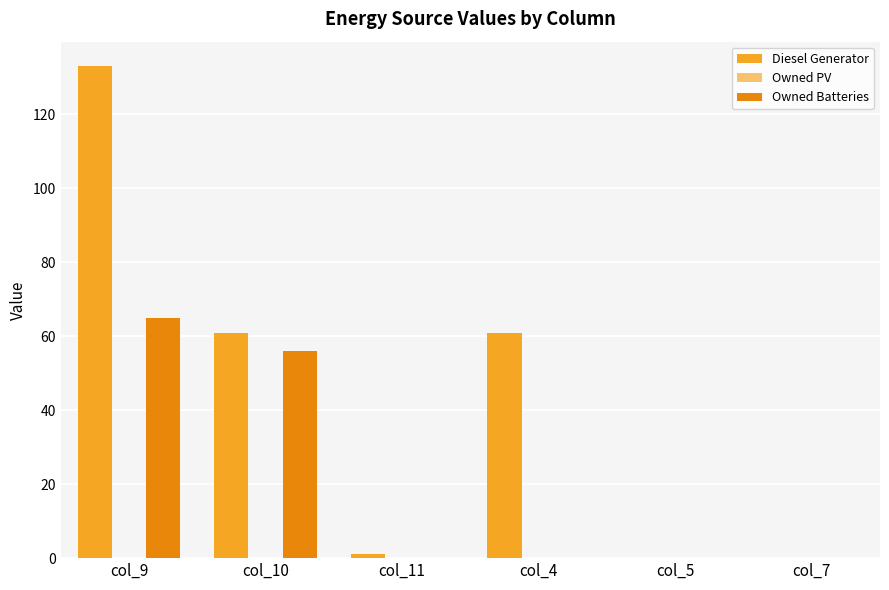

How many groups of bars are there?

6